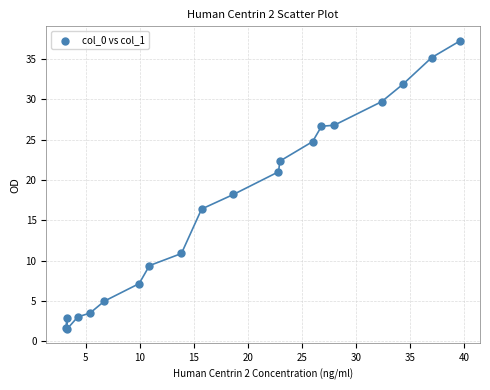

What Y value in the scatter plot is closest to 19?

18.2